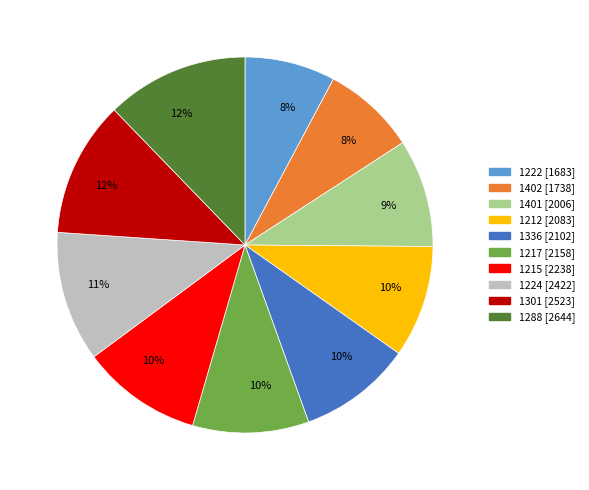

To the nearest percent, what portion does 1401 represent?

9%